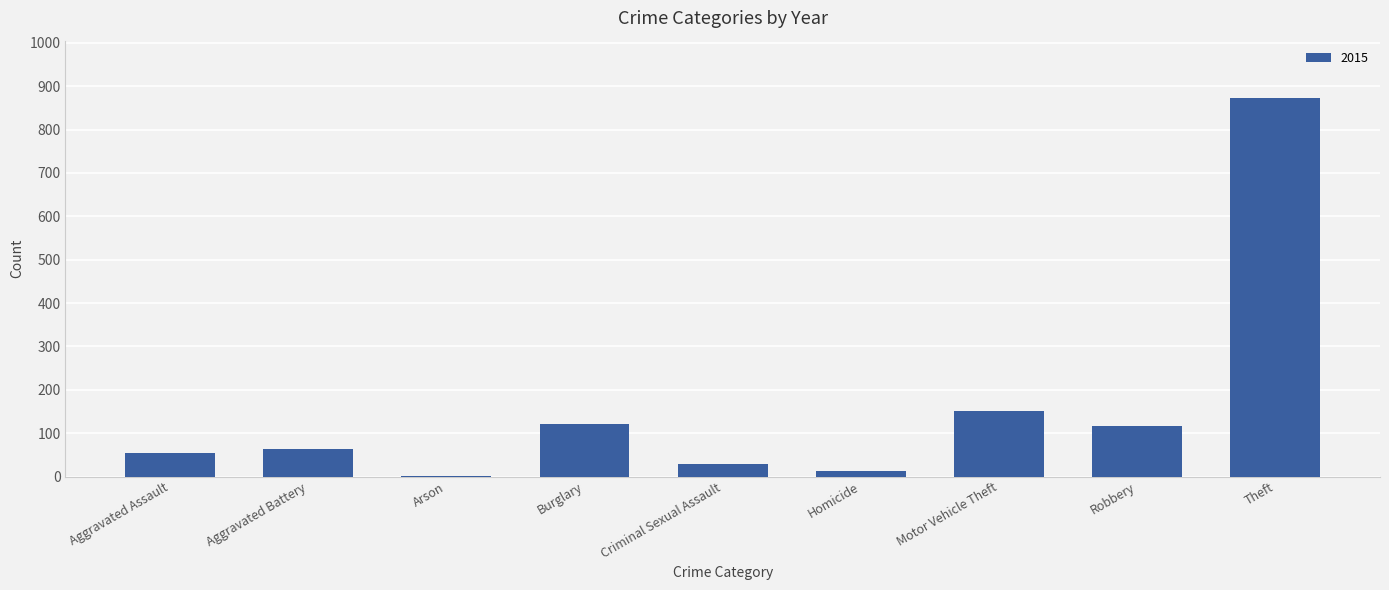

The chart shows a value of 28 at Criminal Sexual Assault. True or false?

True